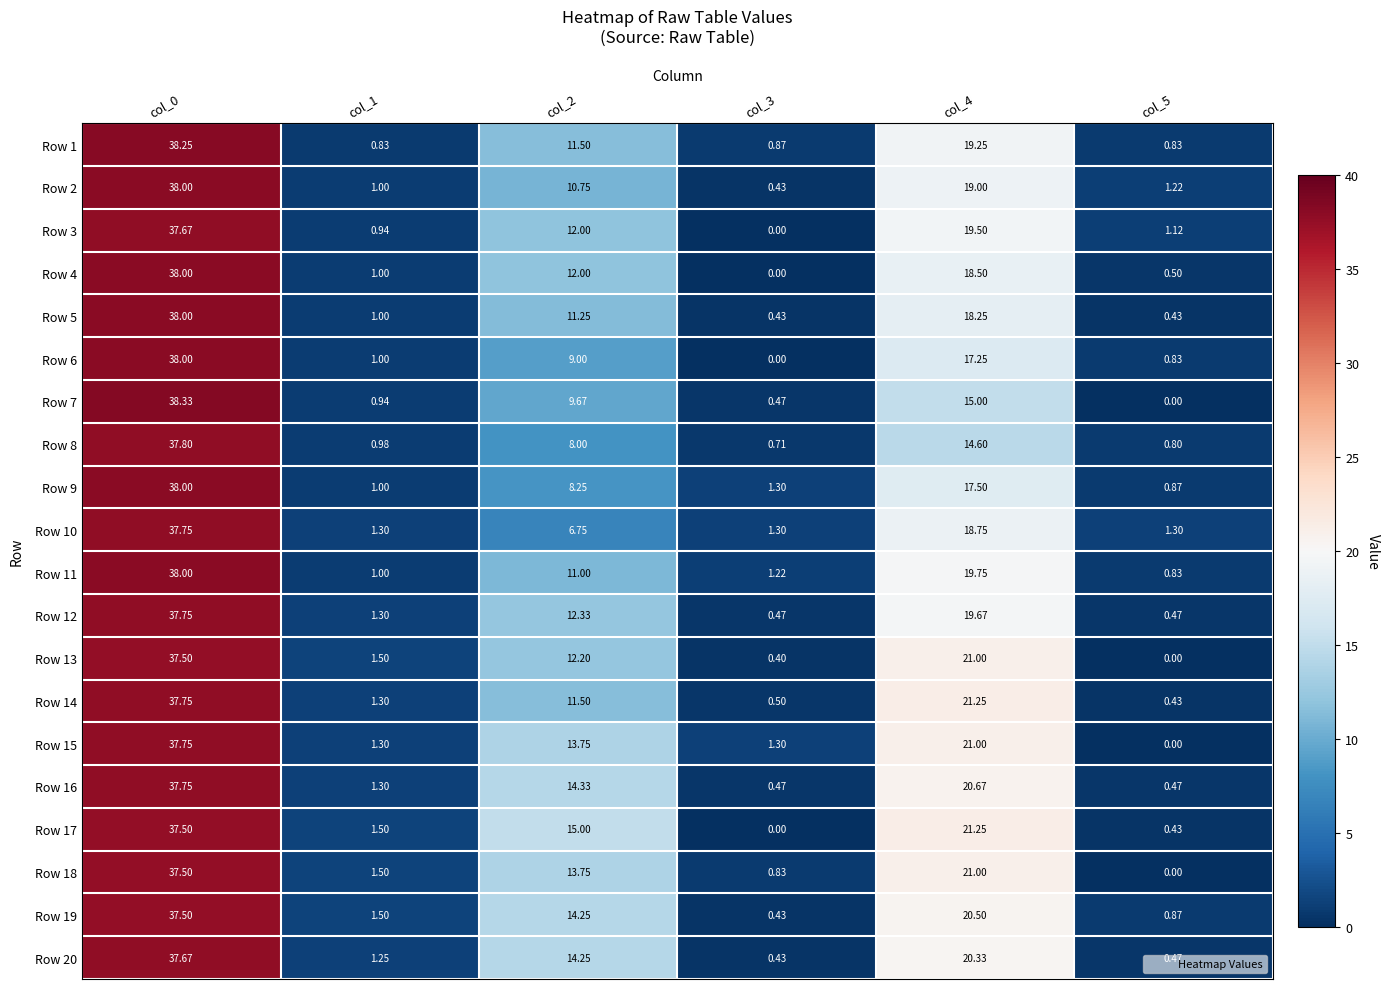

Is the value of Row 10 at col_5 greater than the value of Row 15 at col_4?

No